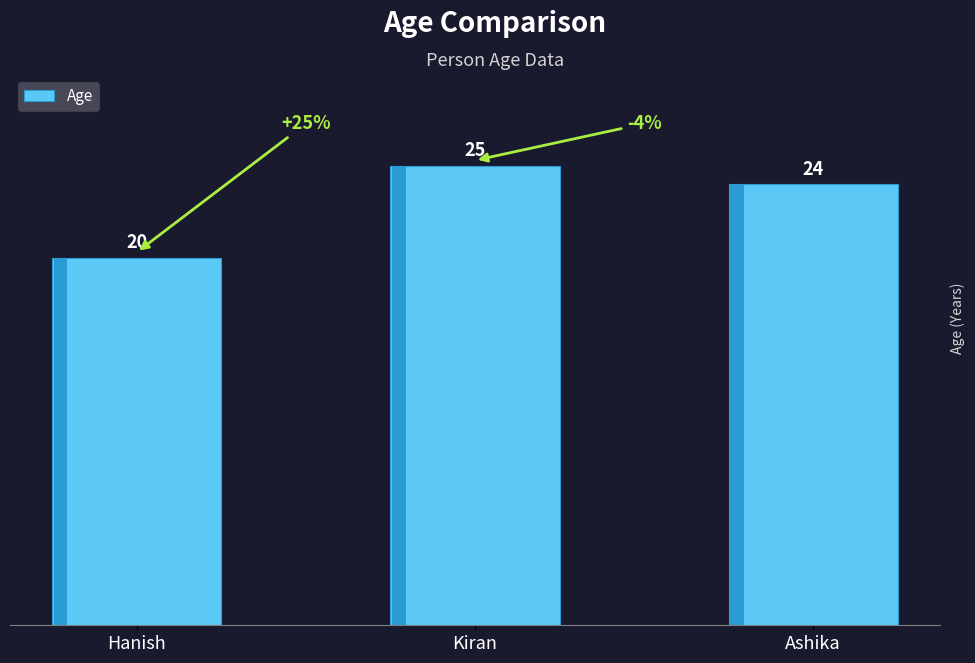

What is the difference between the maximum and minimum values?

5